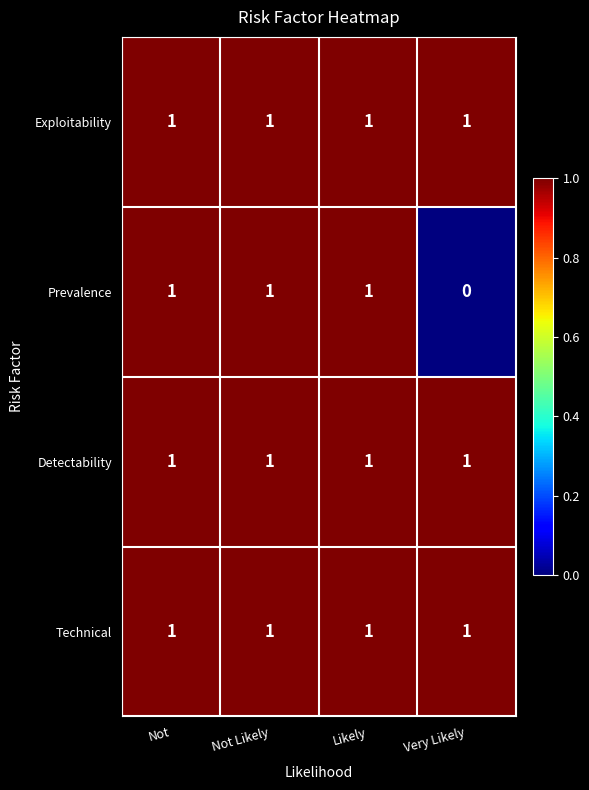

At how many categories does at least one series exceed 0?

4